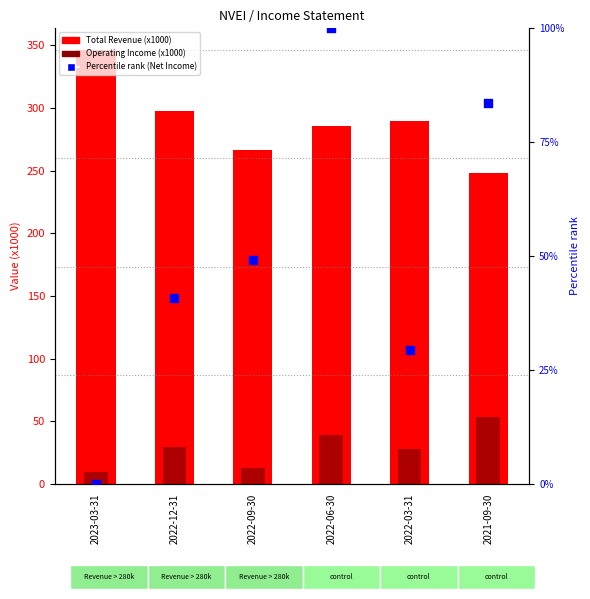

What is the total value across all series at 2022-12-31?

367.5